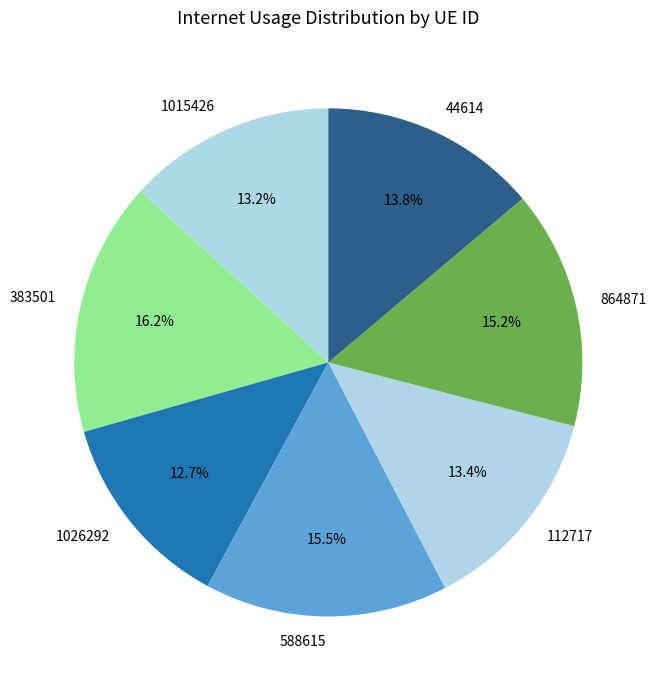

Does 44614 account for over 50% of the chart?

No